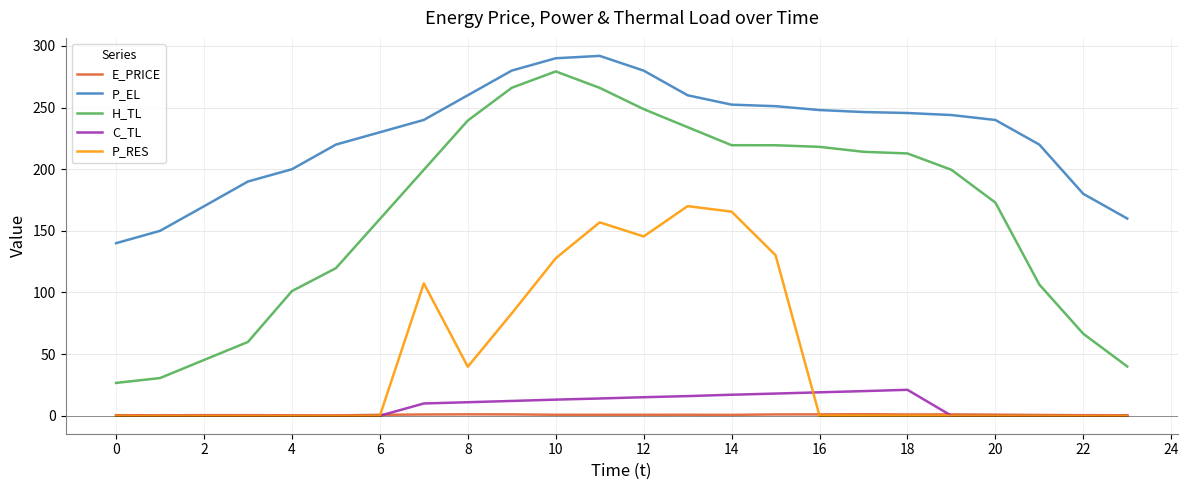

How many lines are shown in the chart?

5